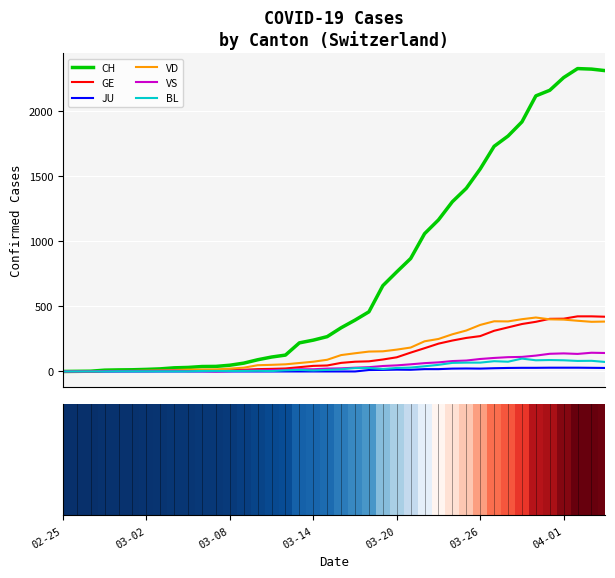

What position from the left is 03-08?

3